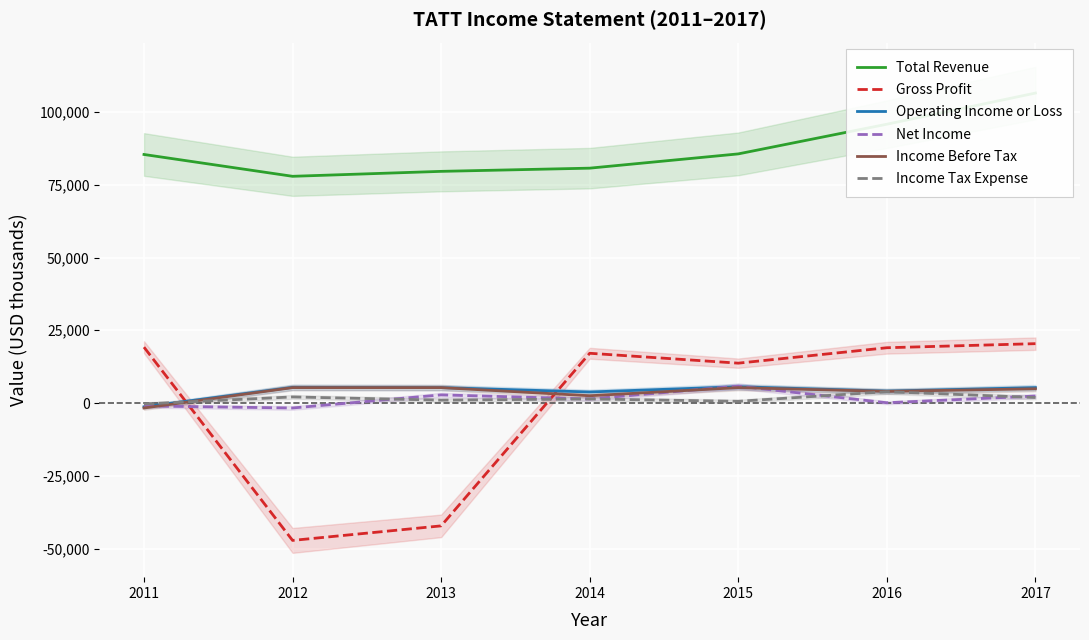

True or false: Gross Profit and Total Revenue cross at least once.

False